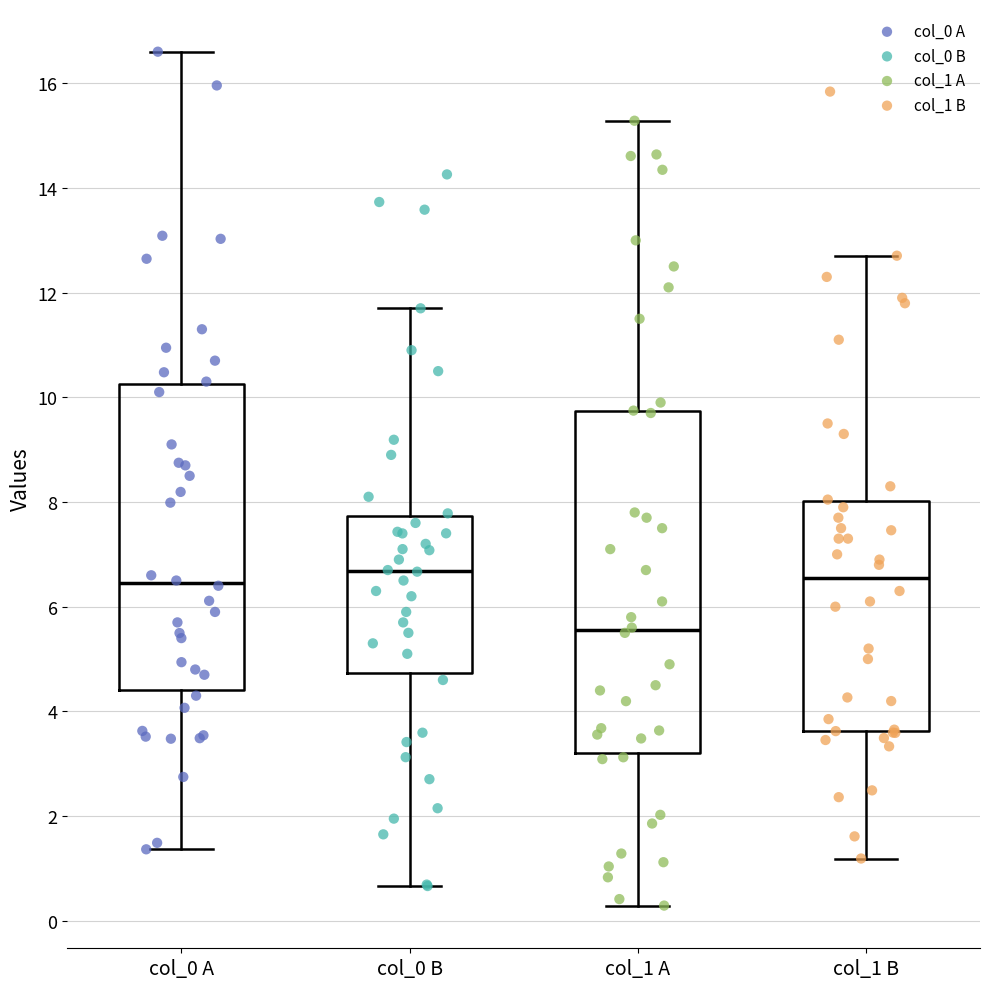

Where does the upper whisker of the box for col_1 A end on the y-axis? The values are not printed on the chart, so give them approximately, as read against the axis.

15.2